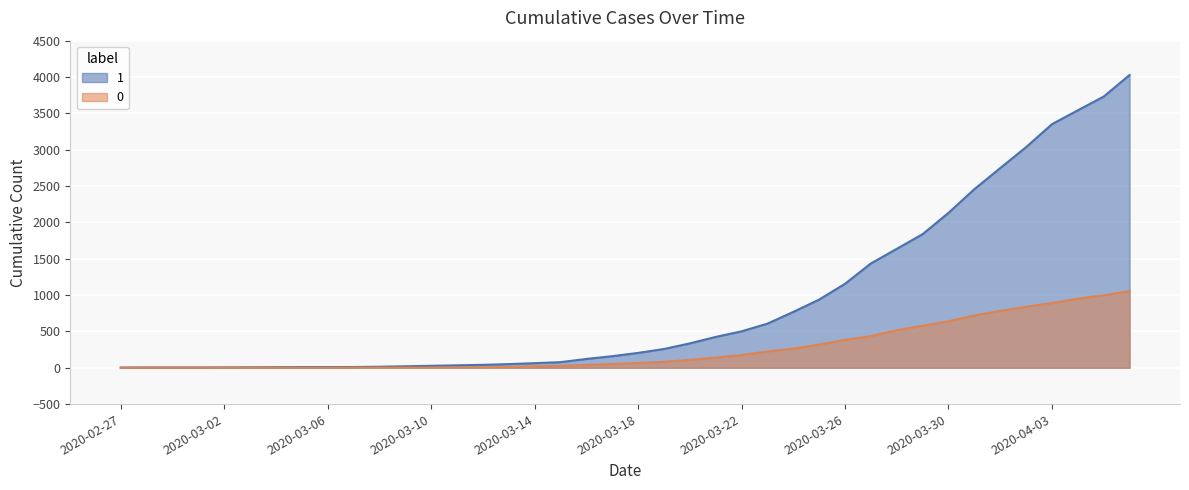

The 0 series shows 10 at 2020-03-12. True or false?

False